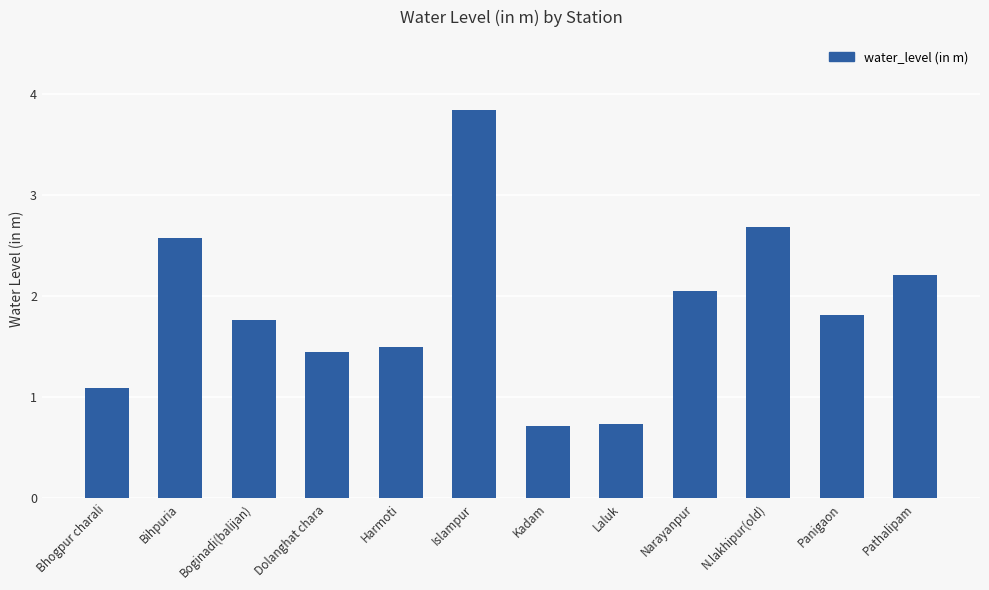

Where does the data first go above 1?

Bhogpur charali